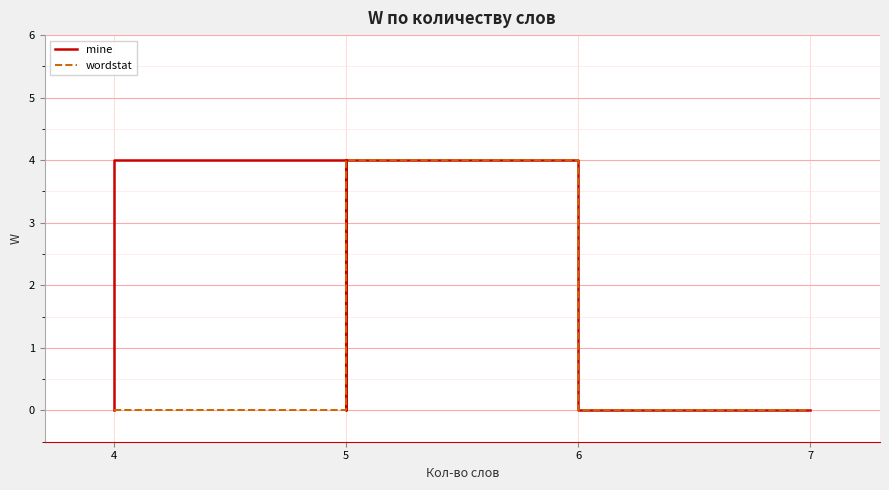

The value of wordstat at 6 is 0. True or false?

True